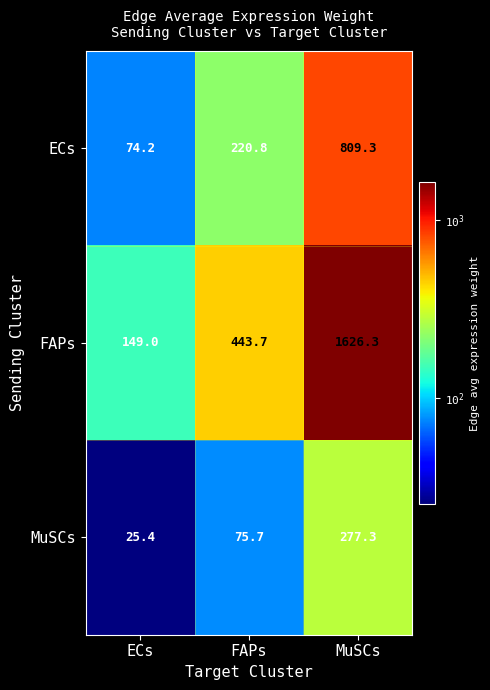

What is the difference between the second highest and minimum values in the ECs series?

146.6